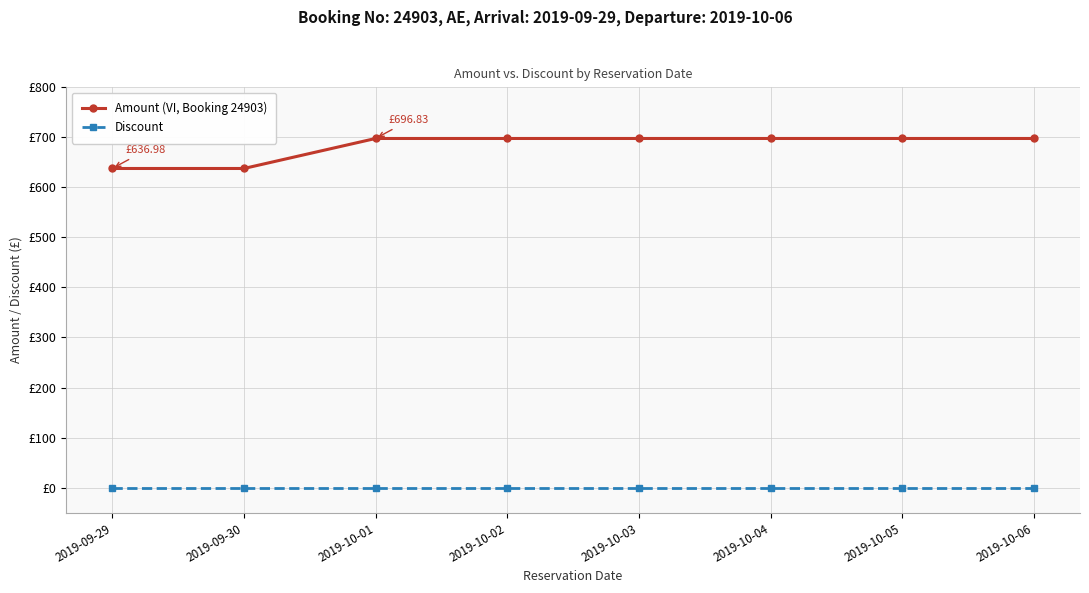

What are all the series names shown in the legend?

Amount (VI, Booking 24903), Discount